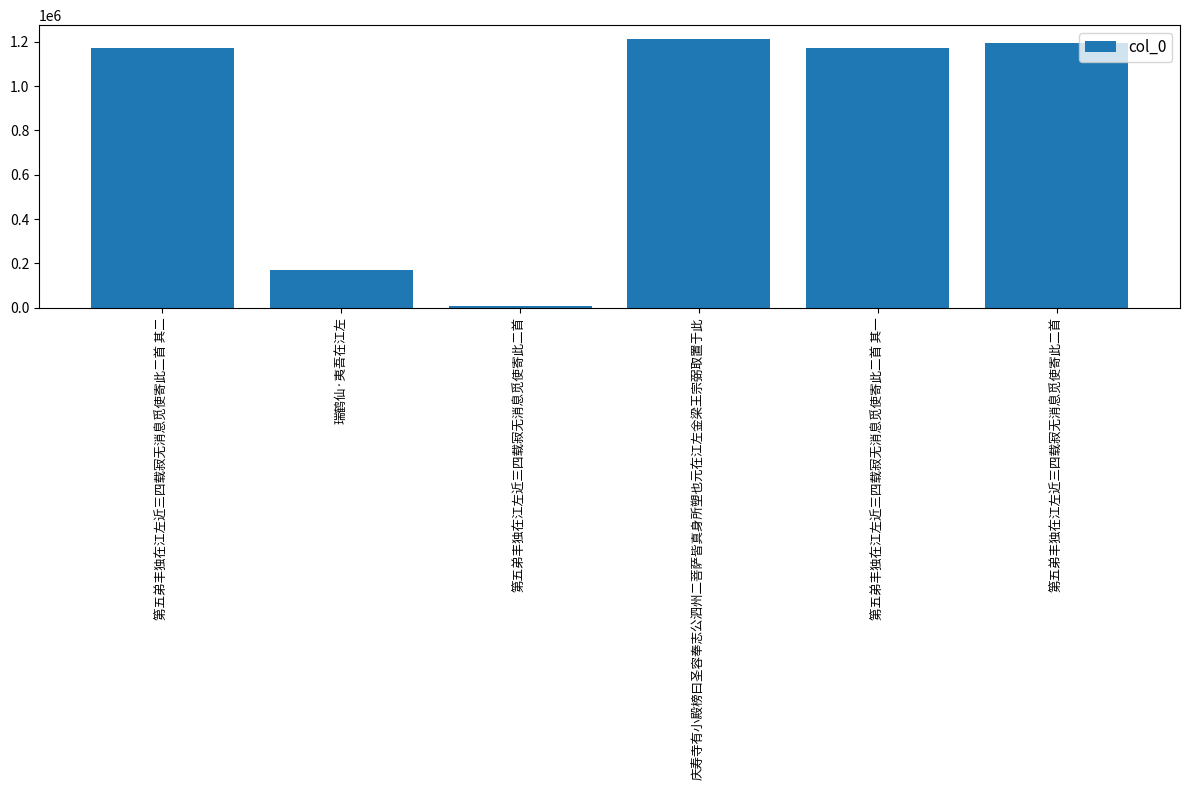

Reading left to right, list all the values displayed in this chart.

1173317	171747	8714	1213647	1173316	1194681